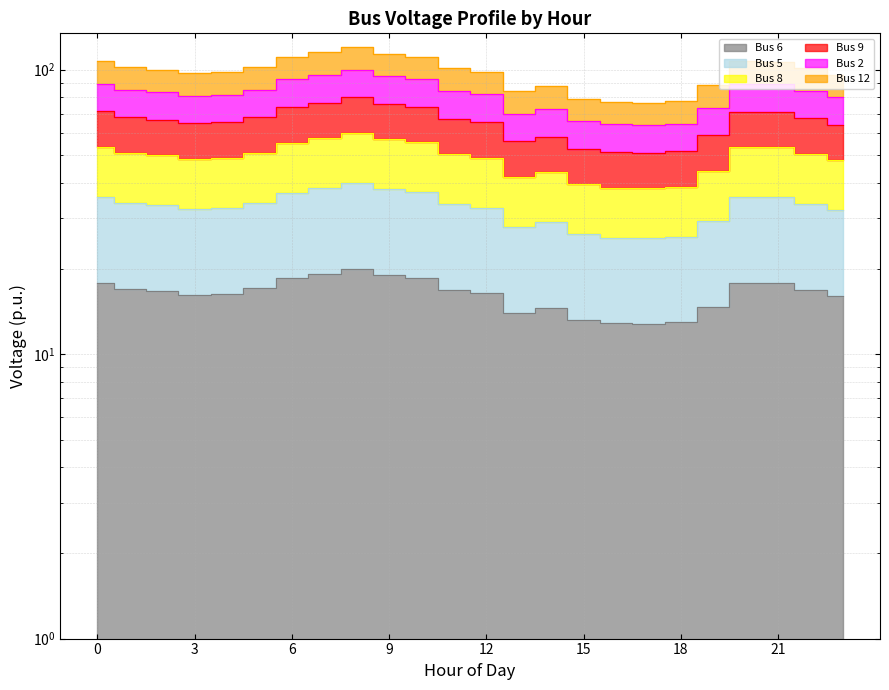

At which category does the chart reach its minimum across all series?

17